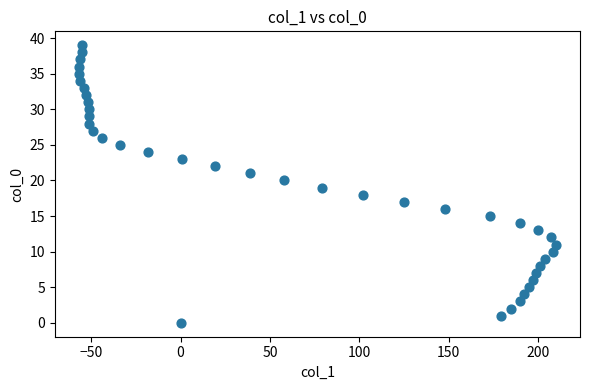

What is the range of X values (max minus min)?

267